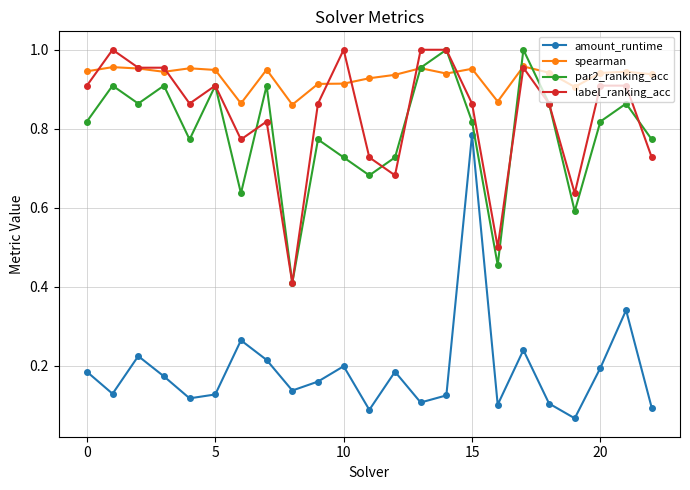

What is the sum of all amount_runtime values?

4.3